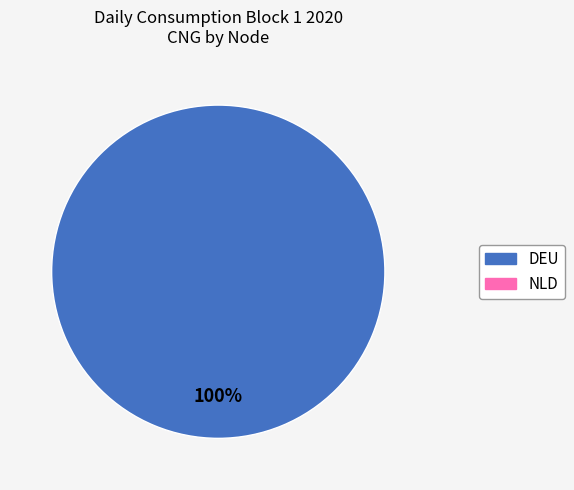

Does any single category account for the majority?

Yes